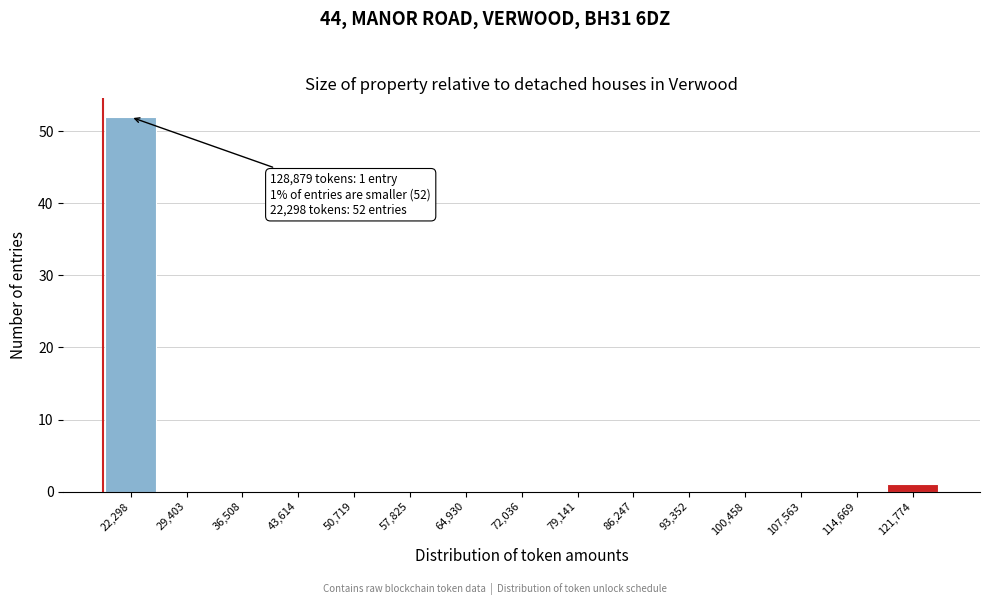

Reading left to right, list all the values displayed in this chart.

22,298=52	29,403=0	36,508=0	43,614=0	50,719=0	57,825=0	64,930=0	72,036=0	79,141=0	86,247=0	93,352=0	100,458=0	107,563=0	114,669=0	121,774=1